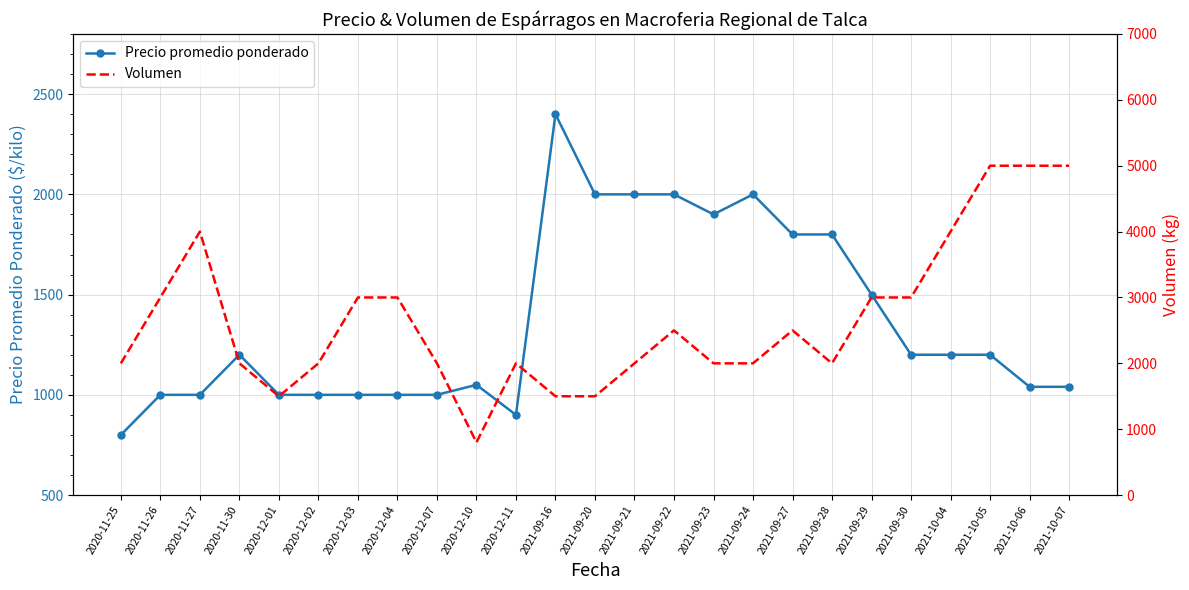

How many lines are shown in the chart?

2